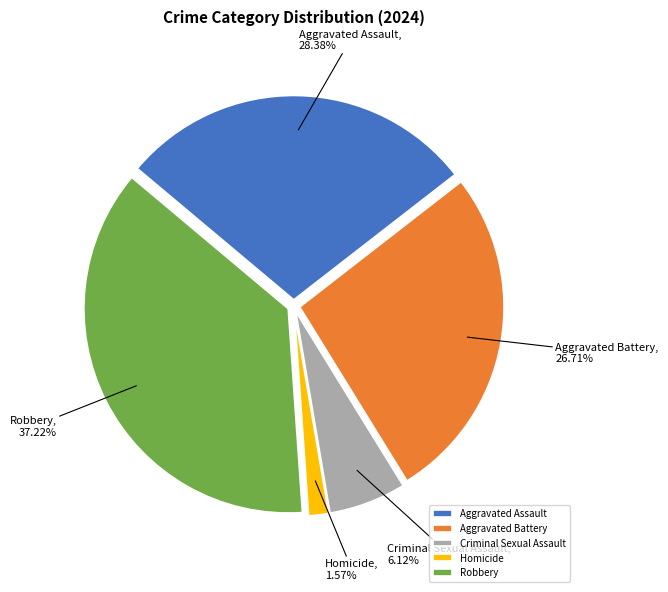

To the nearest percent, what is the difference between the Robbery and Aggravated Battery slice percentages?

11%